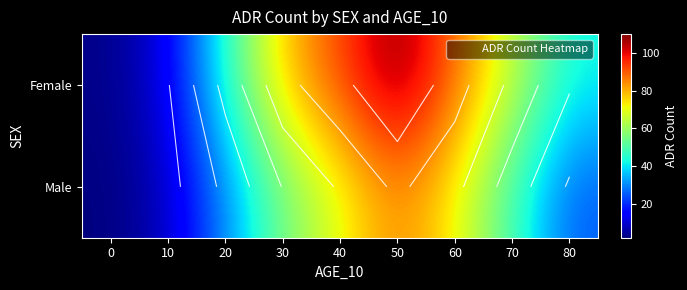

Rank the series by their average value, from lowest to highest.

Male, Female